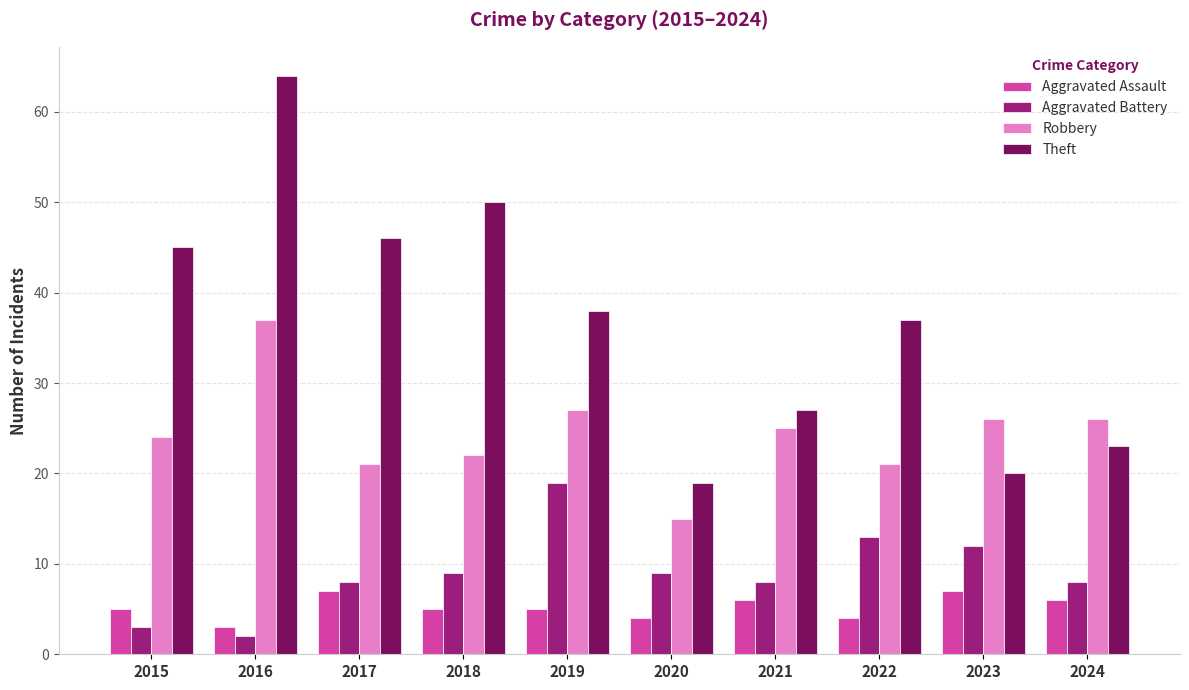

How many values in the Robbery series are below 25?

5